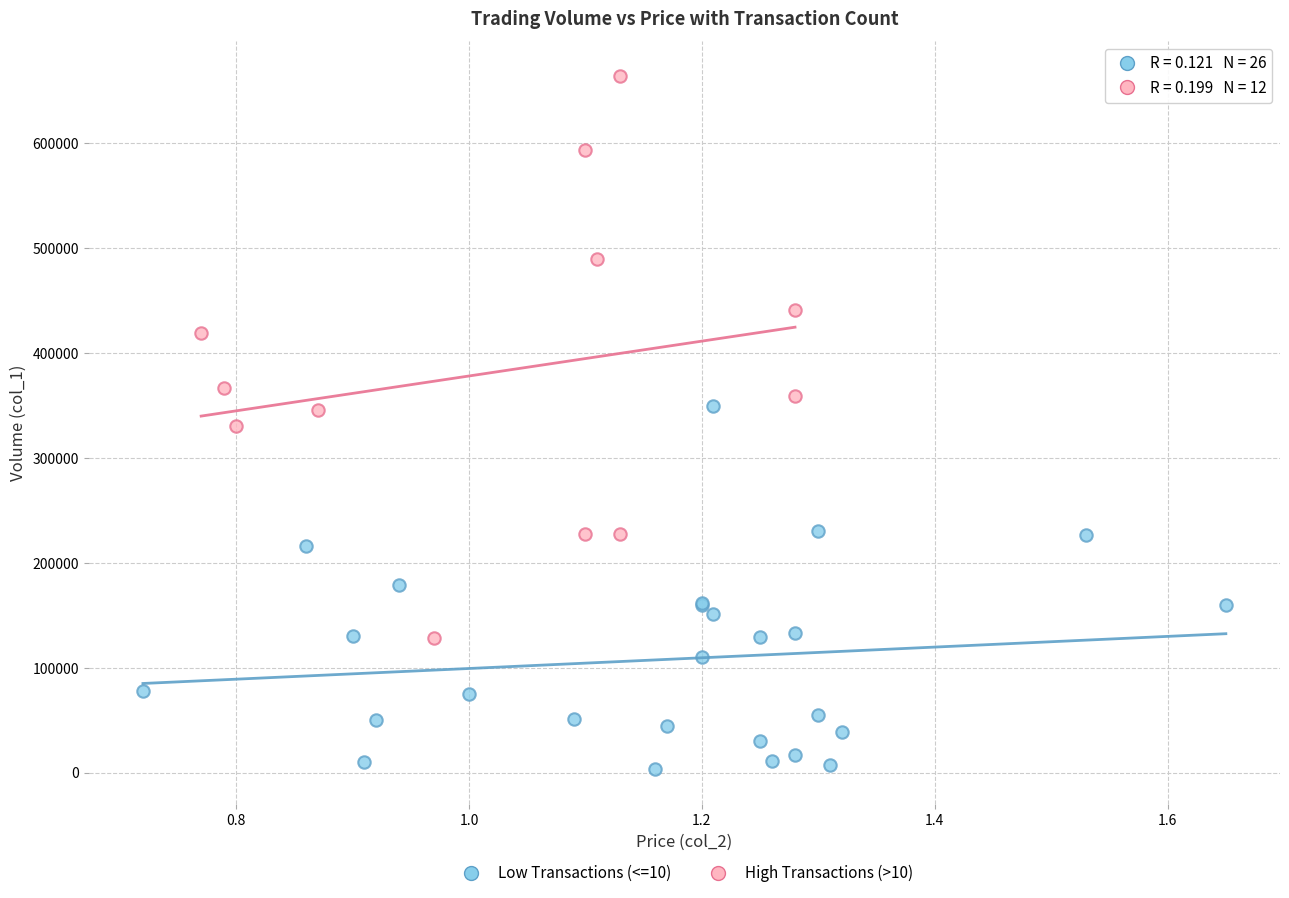

What are all the series names shown in the legend?

Low Transactions (<=10), High Transactions (>10)